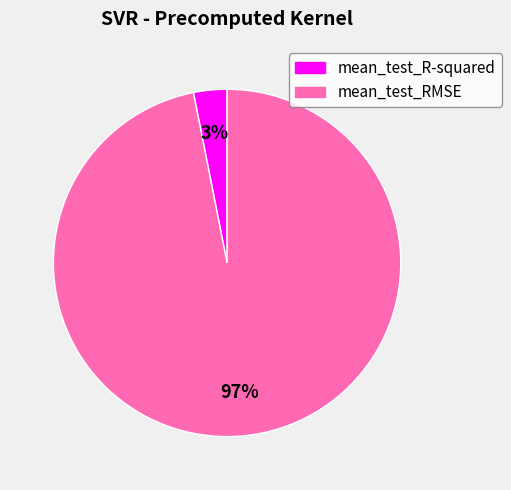

Combined, do mean_test_R-squared and mean_test_RMSE account for over 50%?

Yes